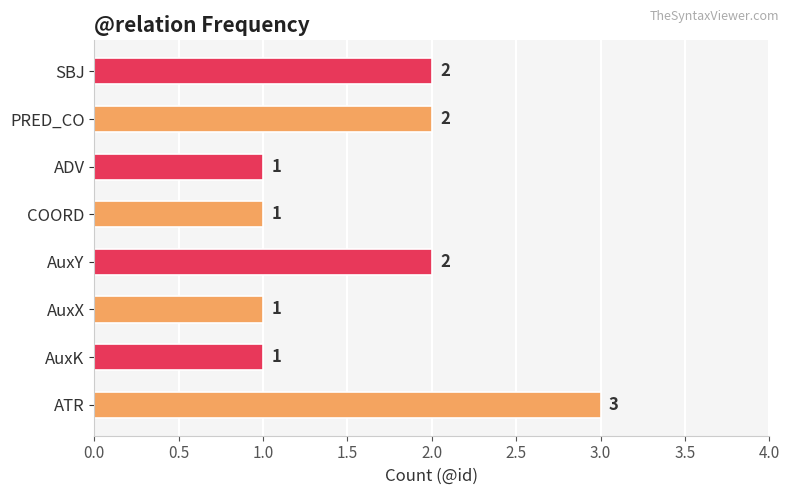

True or false: the data shows 1 at PRED_CO.

False